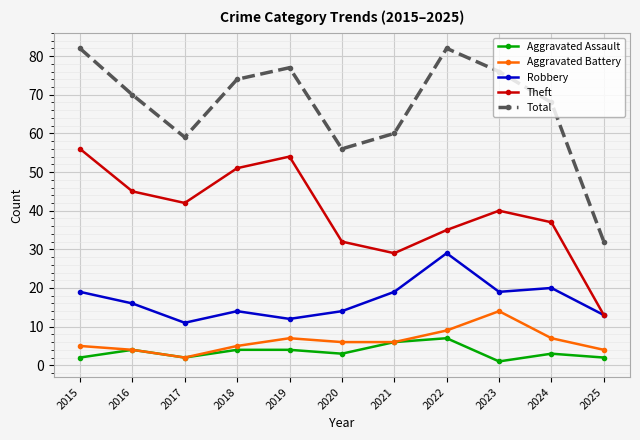

Is it true that Theft equals 42 at 2017?

True